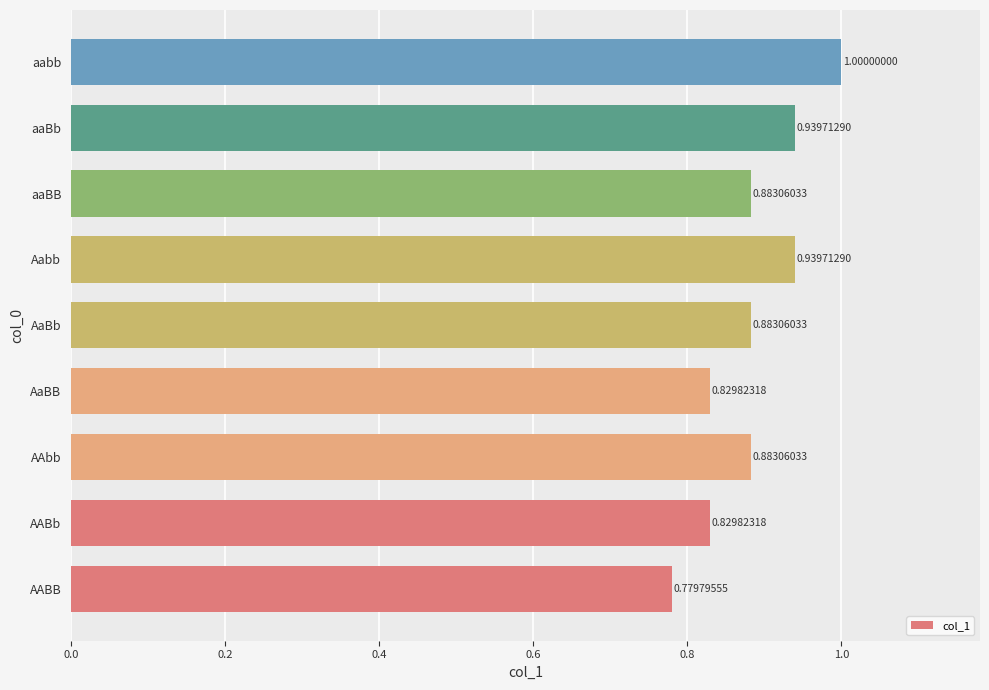

What is the sum of all values?

8.0